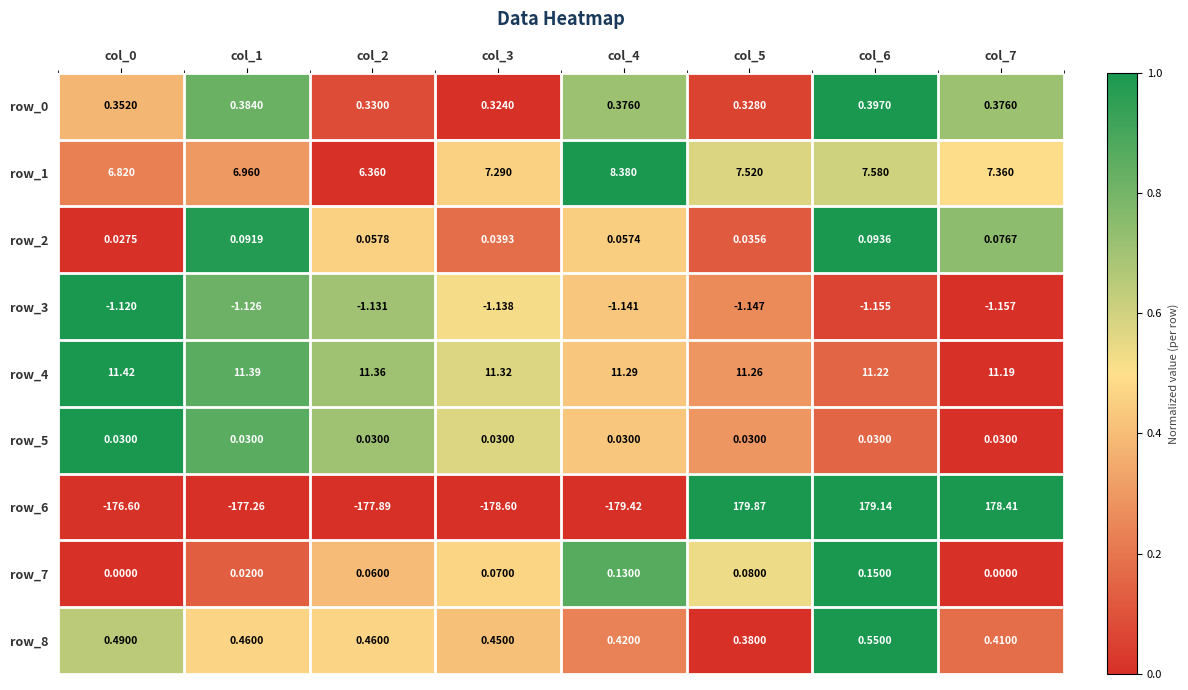

At which label does row_3 reach its minimum?

col_7